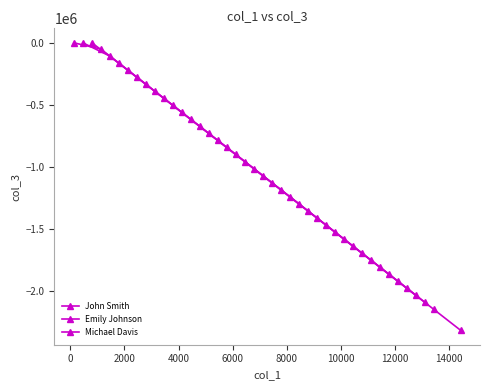

What are all the series names shown in the legend?

John Smith, Emily Johnson, Michael Davis